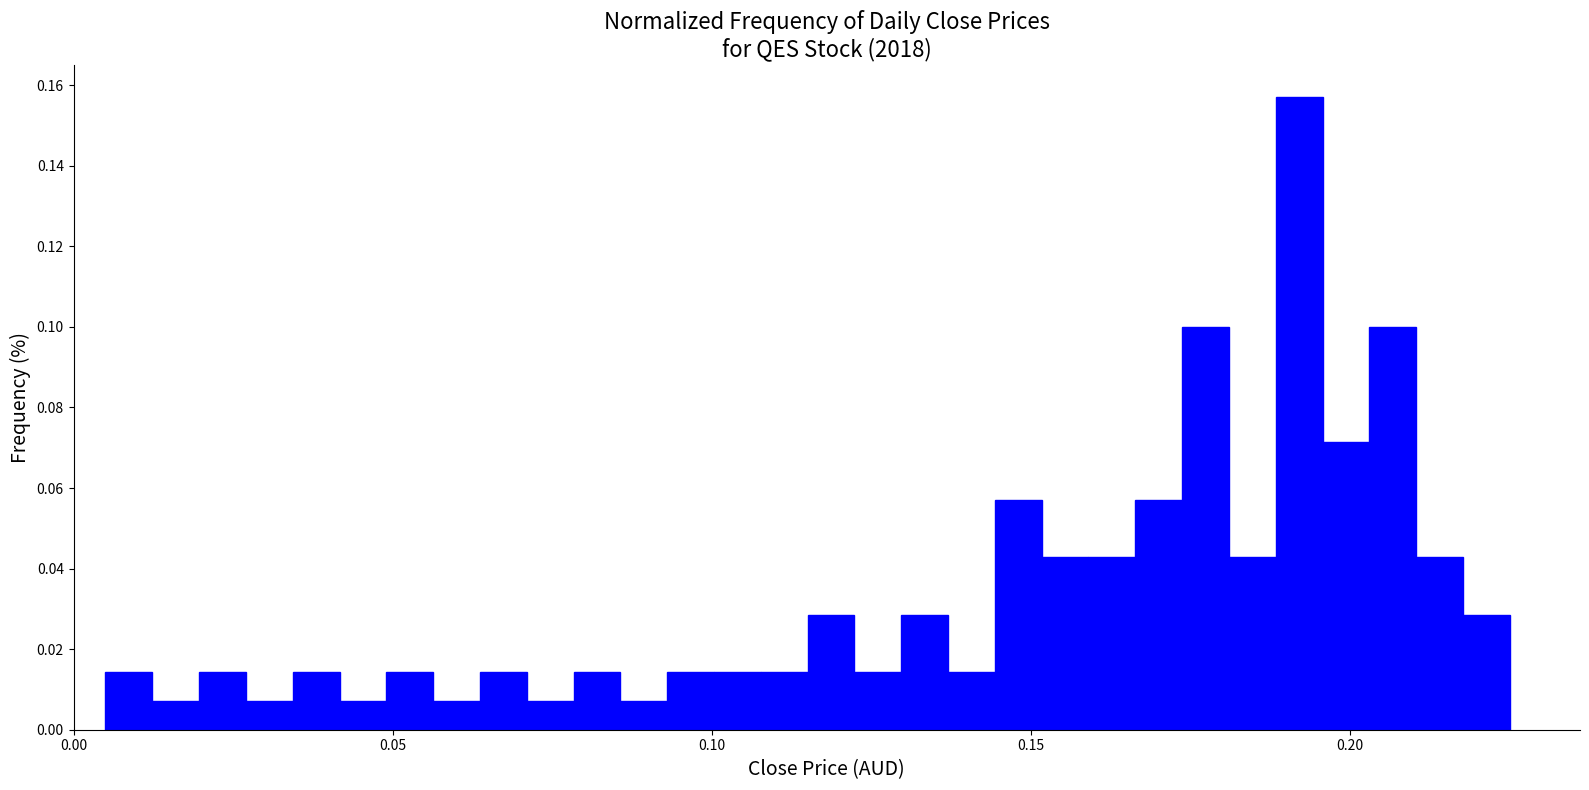

Around what value on the x-axis is the tallest bar? Give the approximate position of its centre, as read against the axis.

0.190